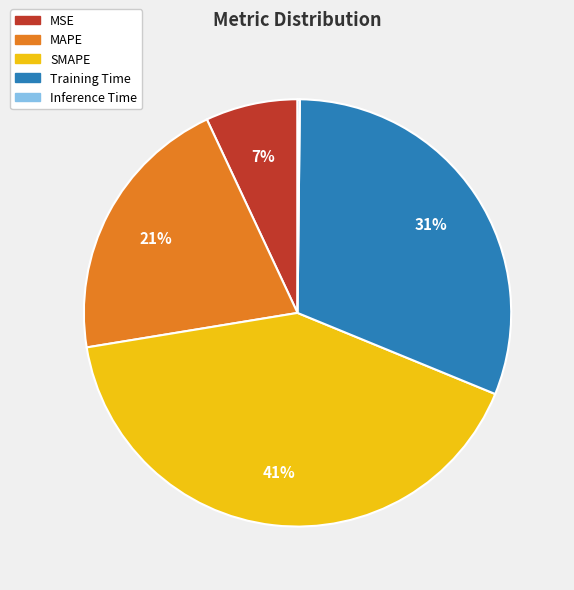

Does SMAPE account for over 50% of the chart?

No